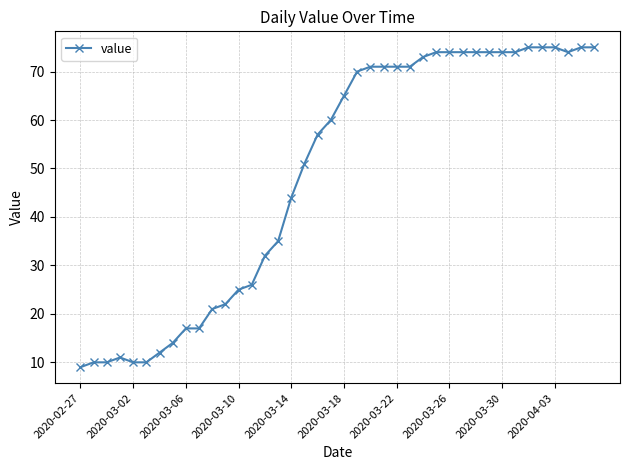

Count the number of categories in the chart.

40